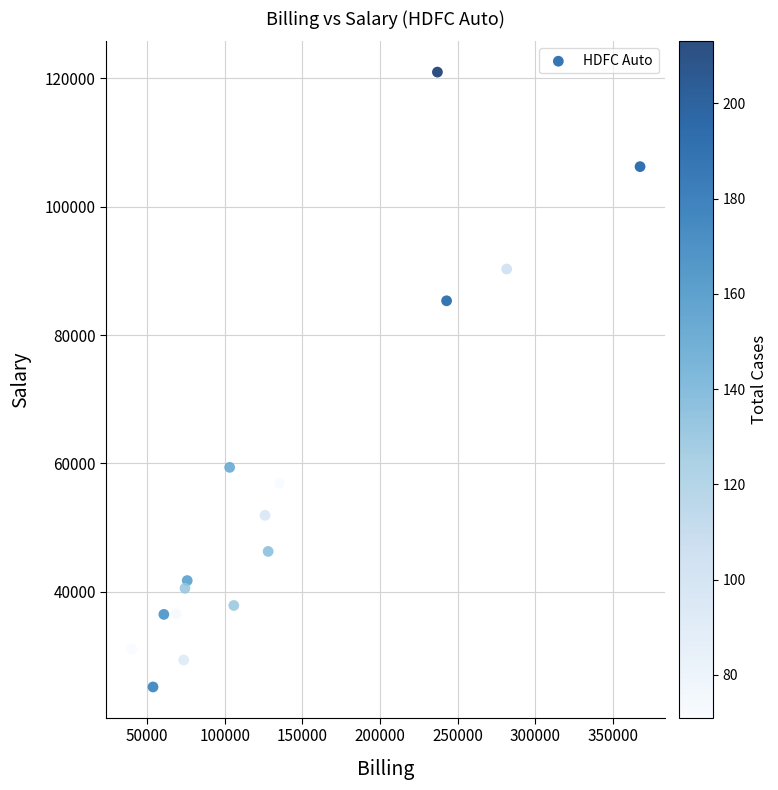

What is the range of Y values (max minus min)?

95737